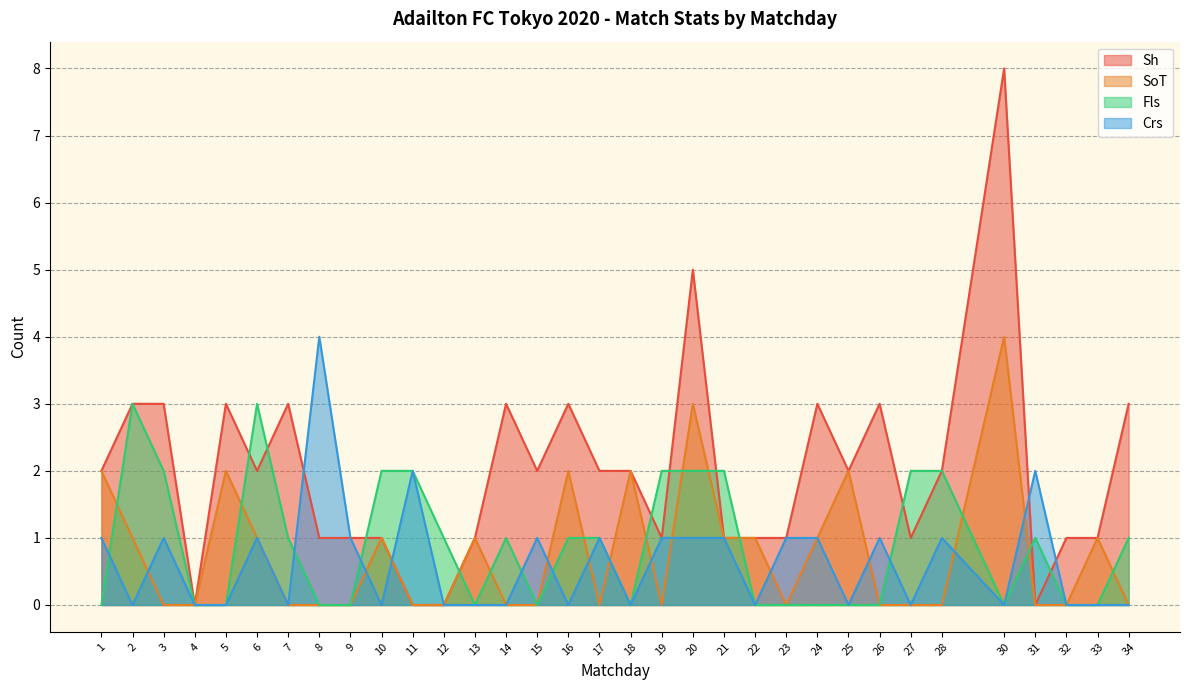

At which category is the sum across all series the highest?

30